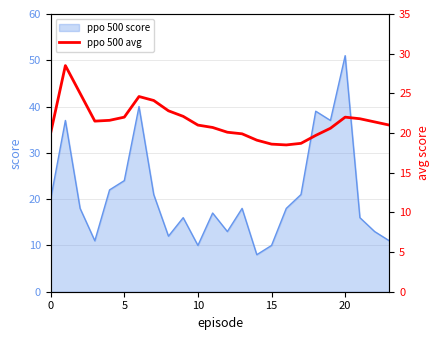

The ppo 500 score series shows 10 at 10. True or false?

True